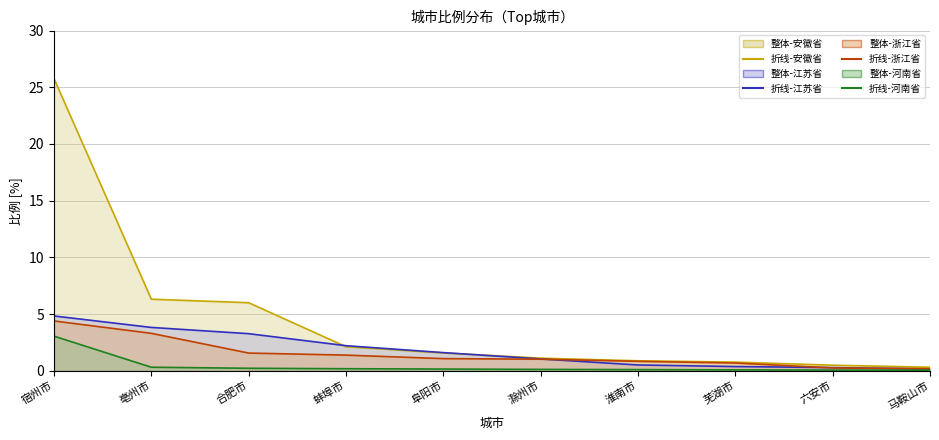

At which category is the sum across all series the highest?

宿州市